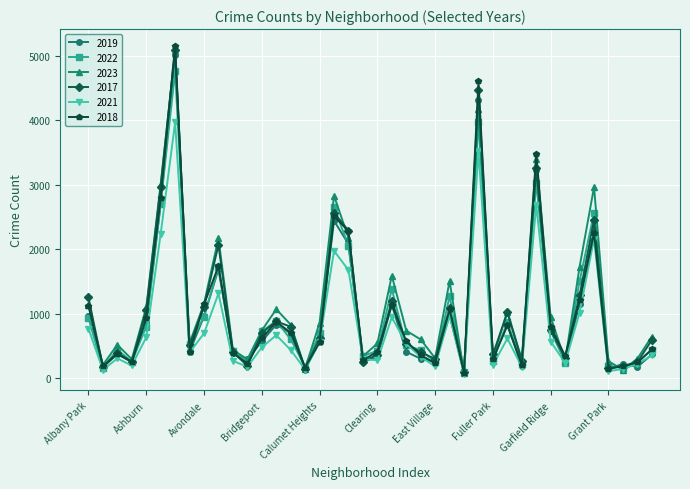

True or false: 2018 has more than 0 points higher than both neighbors.

True